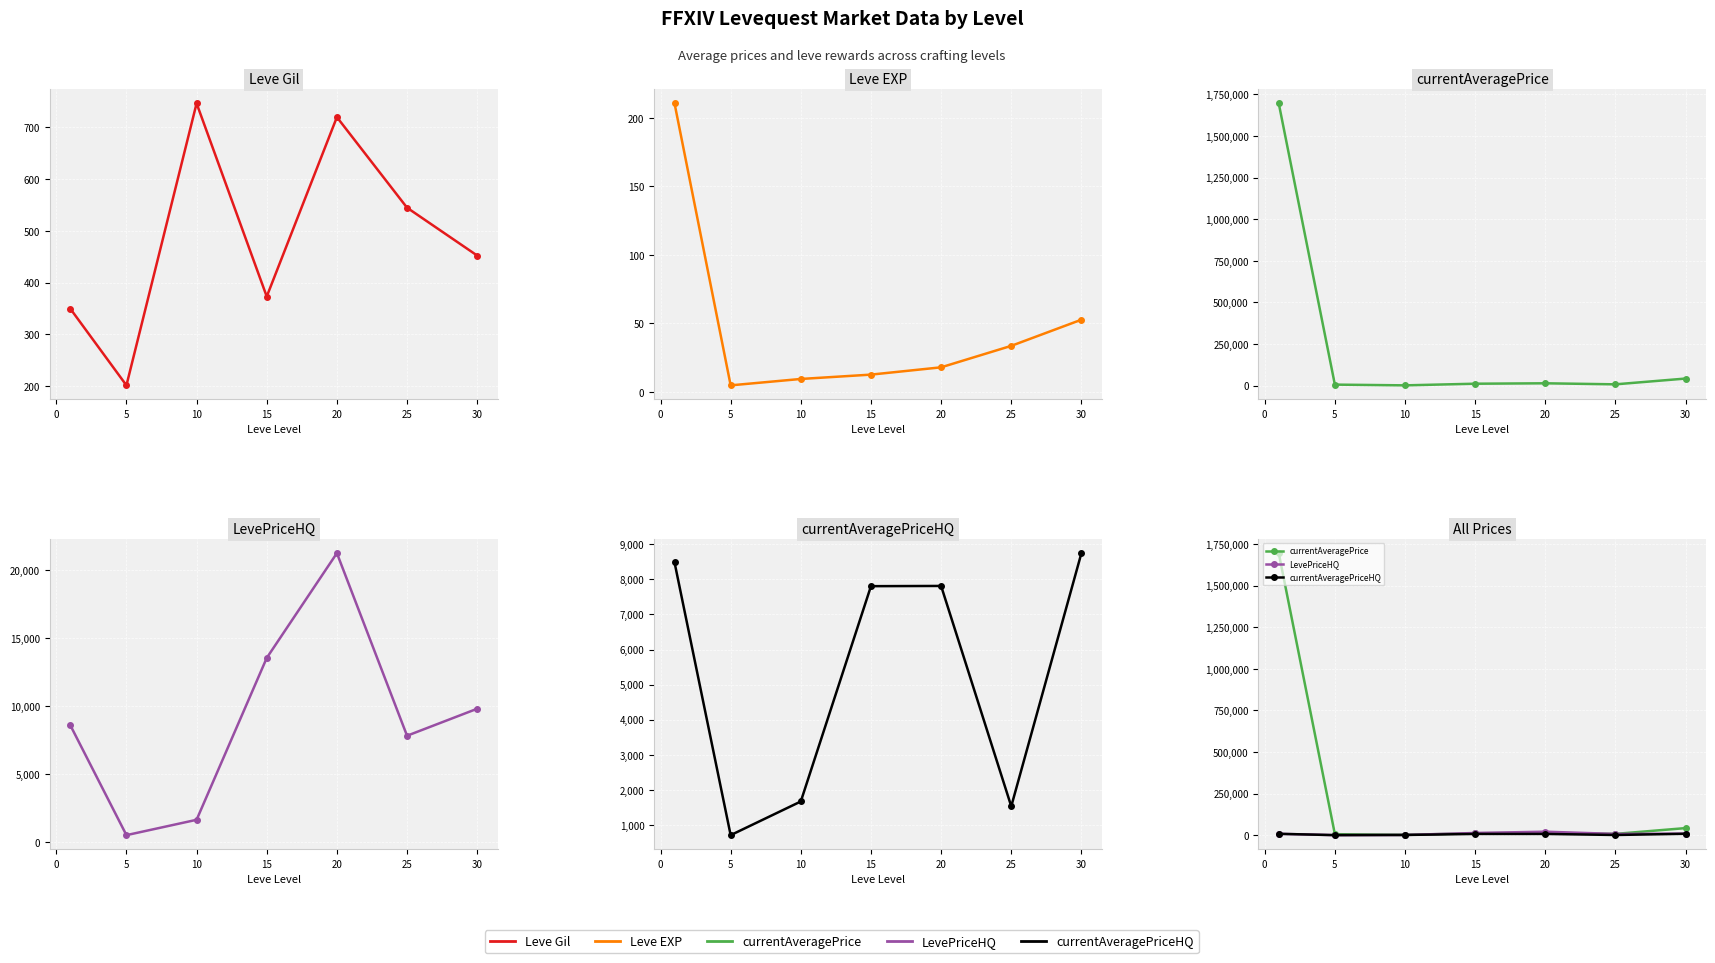

True or false: Leve EXP has a value of 8.2 at 15.

False